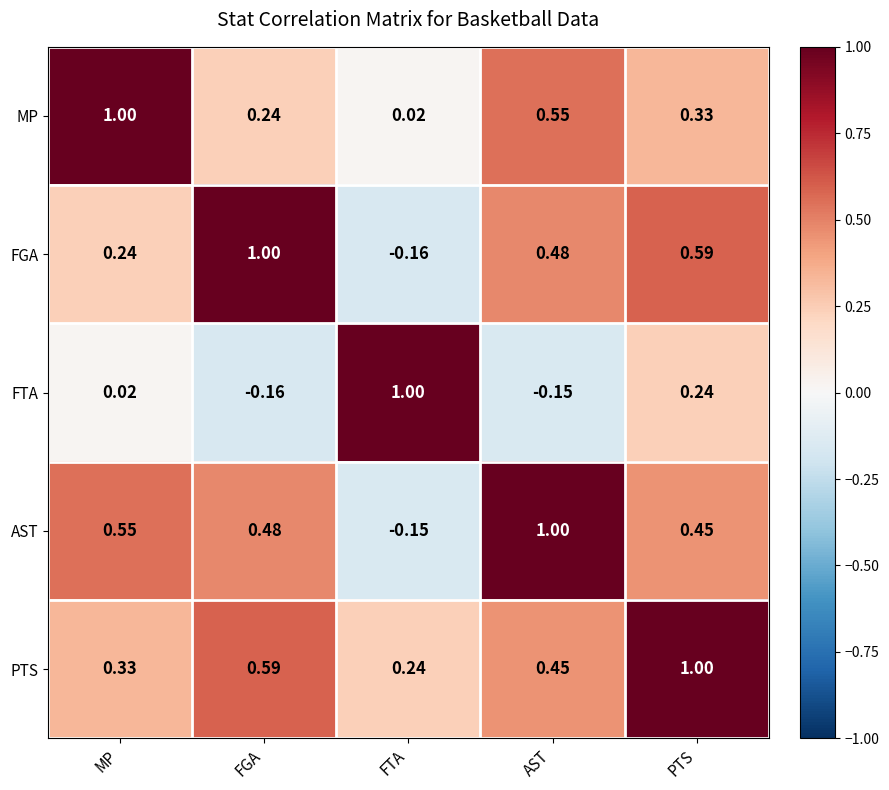

Which category has the highest value in the MP series?

MP